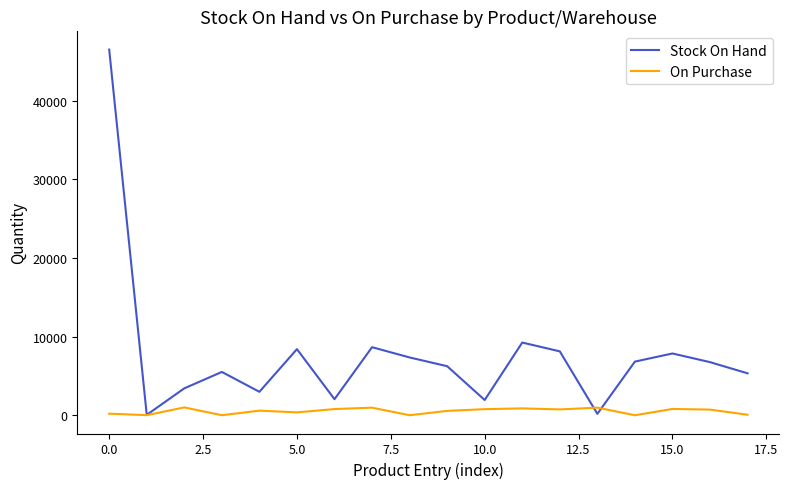

What is the difference between the maximum and second lowest values in the On Purchase series?

992